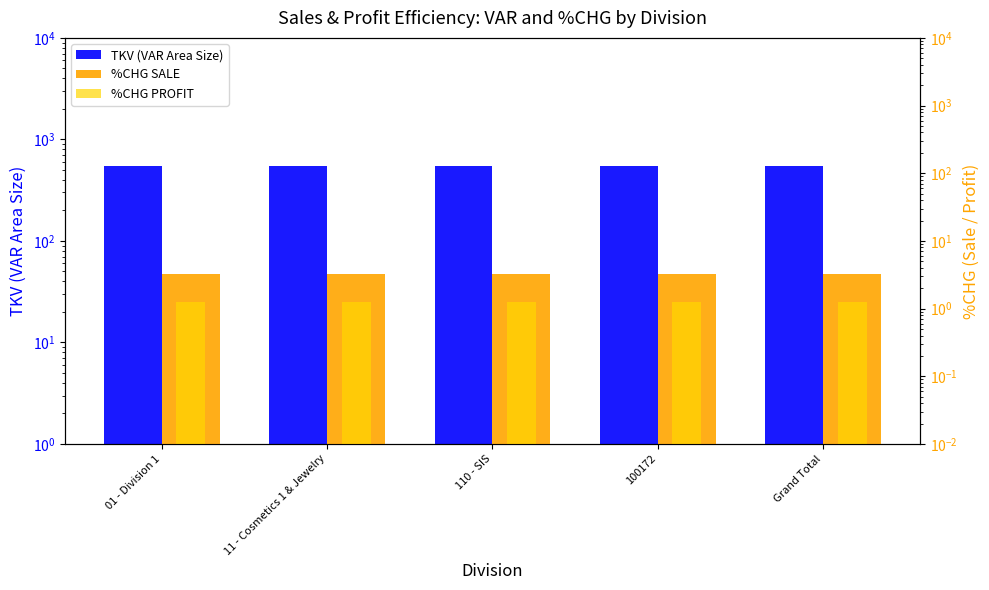

What is the average value of the %CHG PROFIT series?

1.2